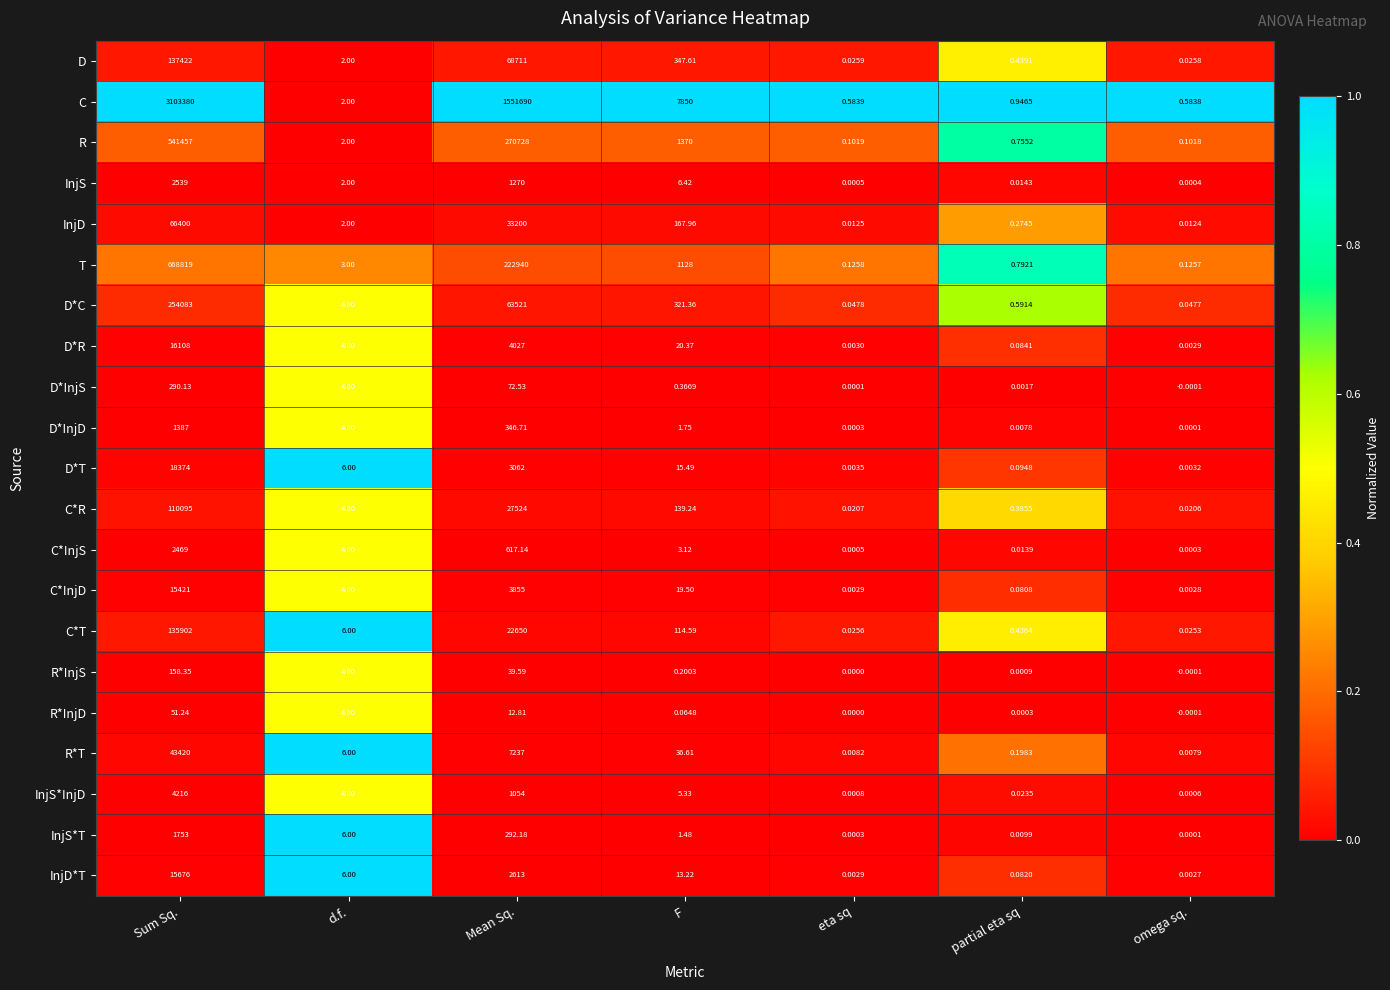

Where is D*R nearest to the value 8054?

Mean Sq.